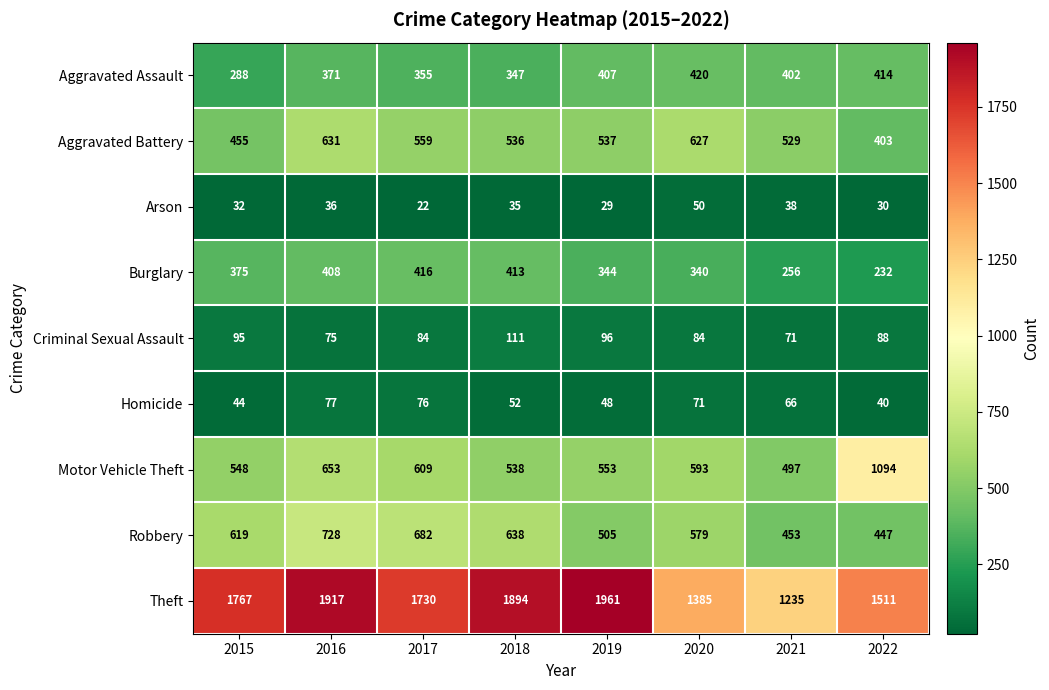

What is the minimum value for Robbery?

447